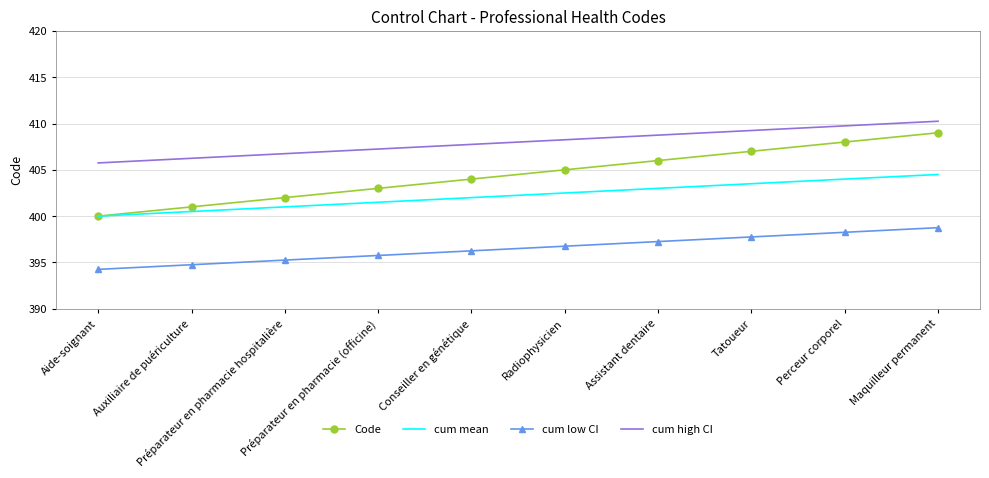

Rank the series by their average value, from highest to lowest.

cum high CI, Code, cum mean, cum low CI